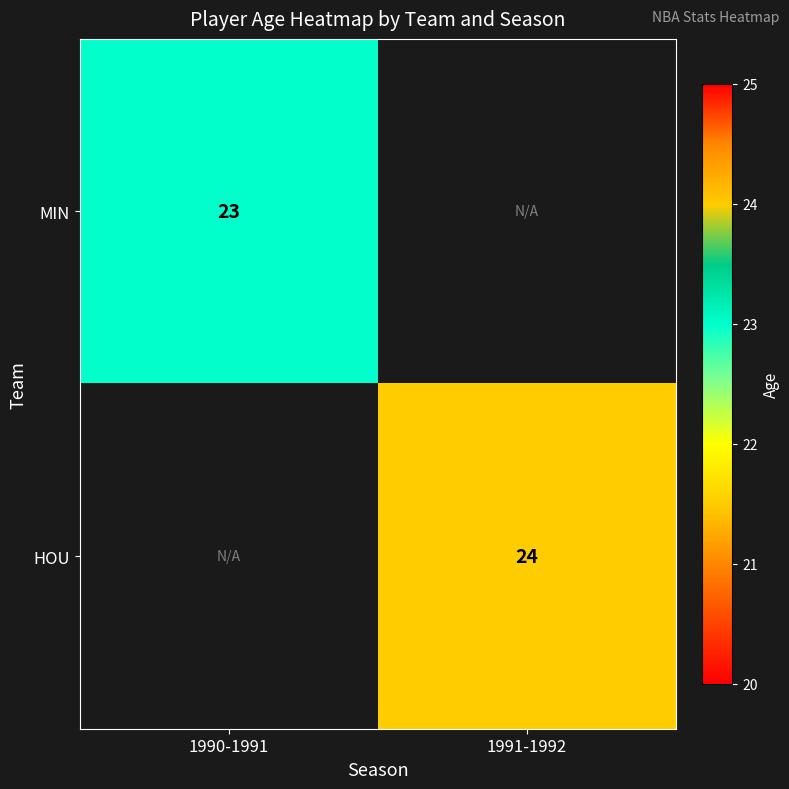

The value of MIN at 1990-1991 is 38. True or false?

False